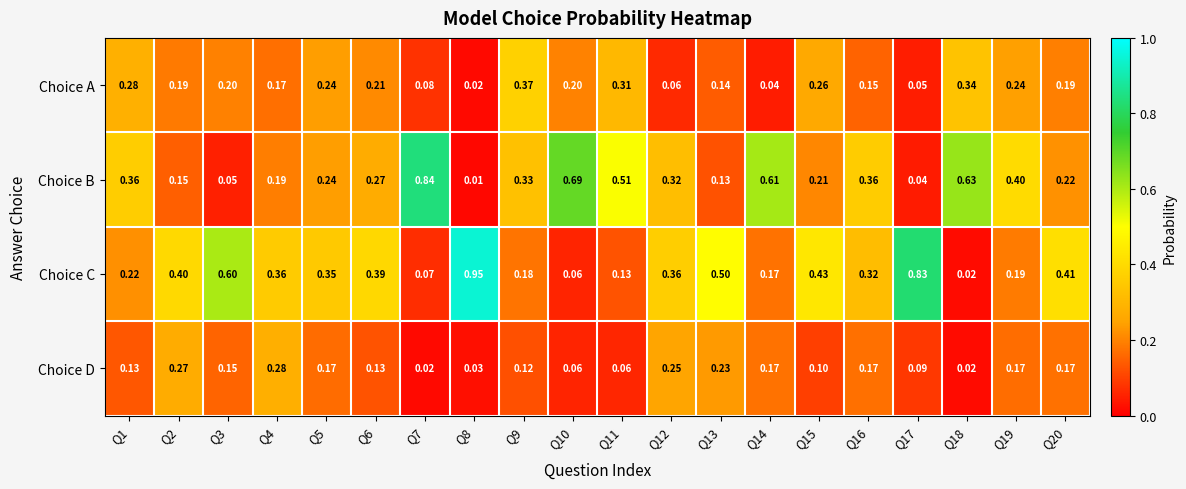

What is the spread (max minus min) of values at Q14?

0.6